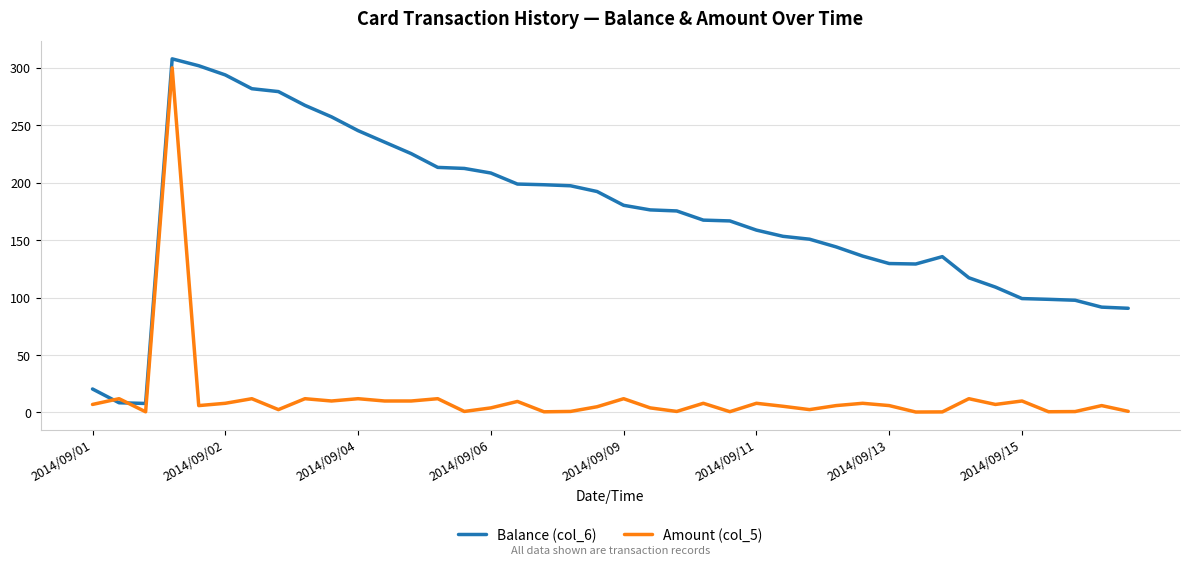

List the series in order of their overall mean, lowest first.

Amount (col_5), Balance (col_6)